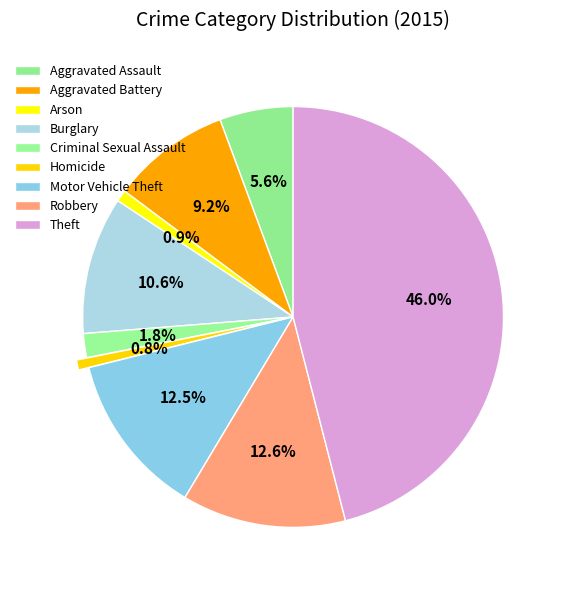

Which slice is the largest?

Theft